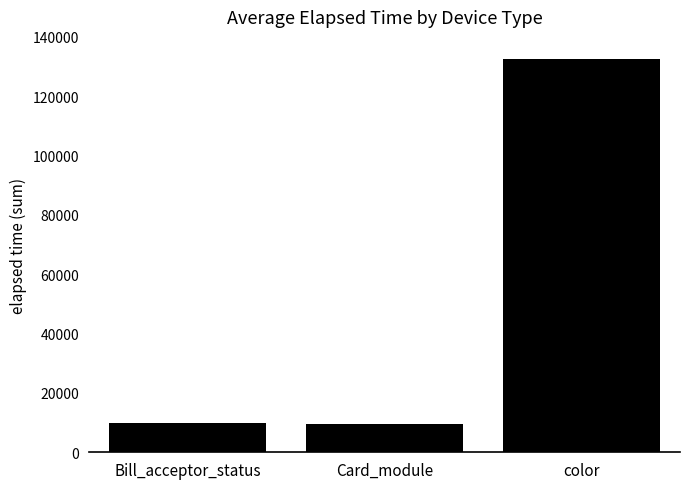

What is the ratio of the value at Bill_acceptor_status to the value at Card_module?

1.0